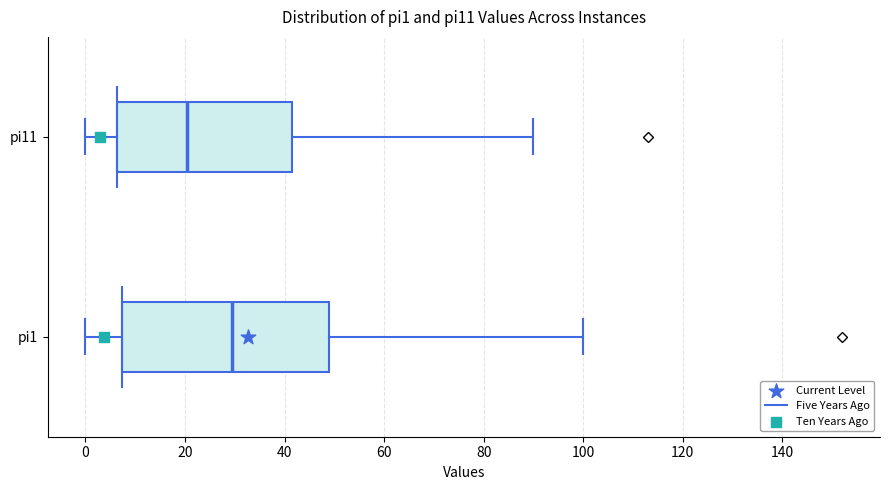

Where is the right edge of the box for pi11 on the x-axis? The values are not printed on the chart, so give them approximately, as read against the axis.

42